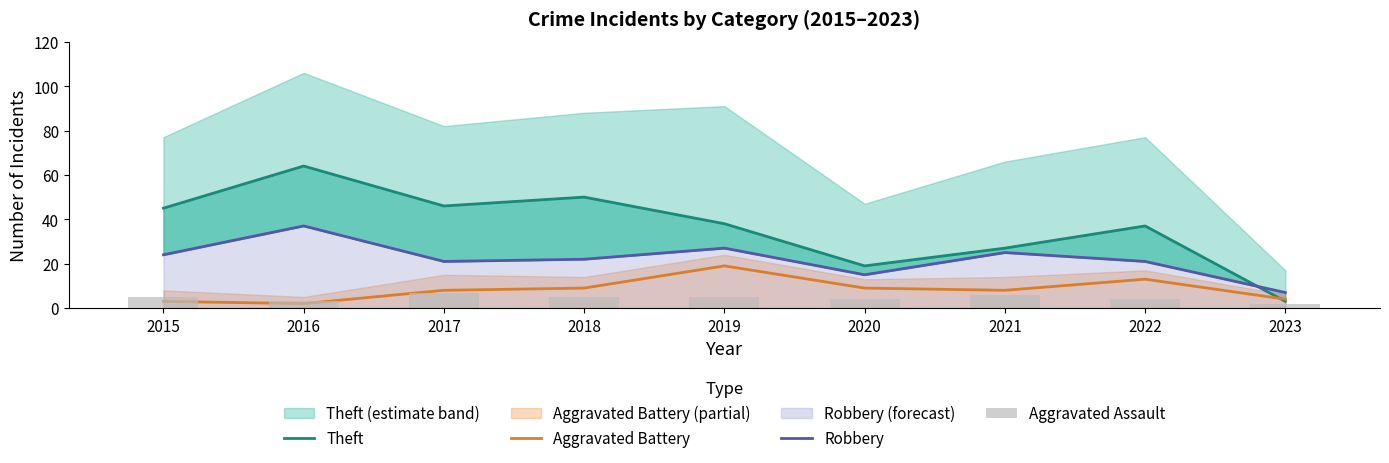

What is the maximum value for Aggravated Assault?

7